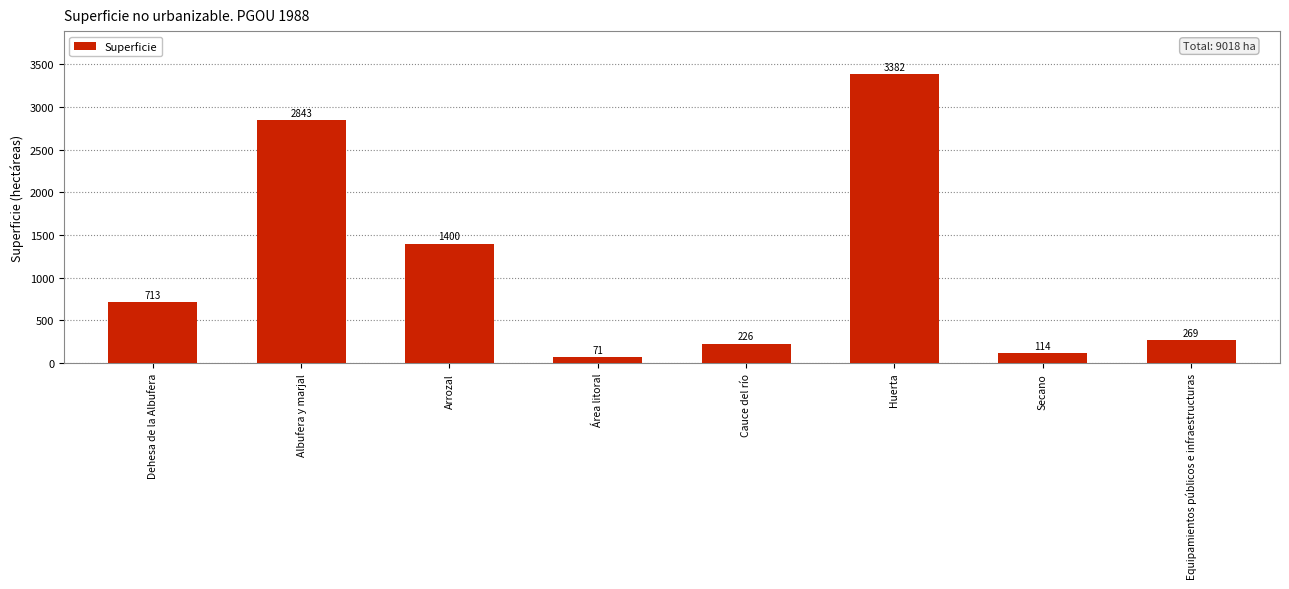

Reading left to right, transcribe all the data shown in this chart.

Dehesa de la Albufera=713	Albufera y marjal=2843	Arrozal=1400	Área litoral=71	Cauce del río=226	Huerta=3382	Secano=114	Equipamientos públicos e infraestructuras=269